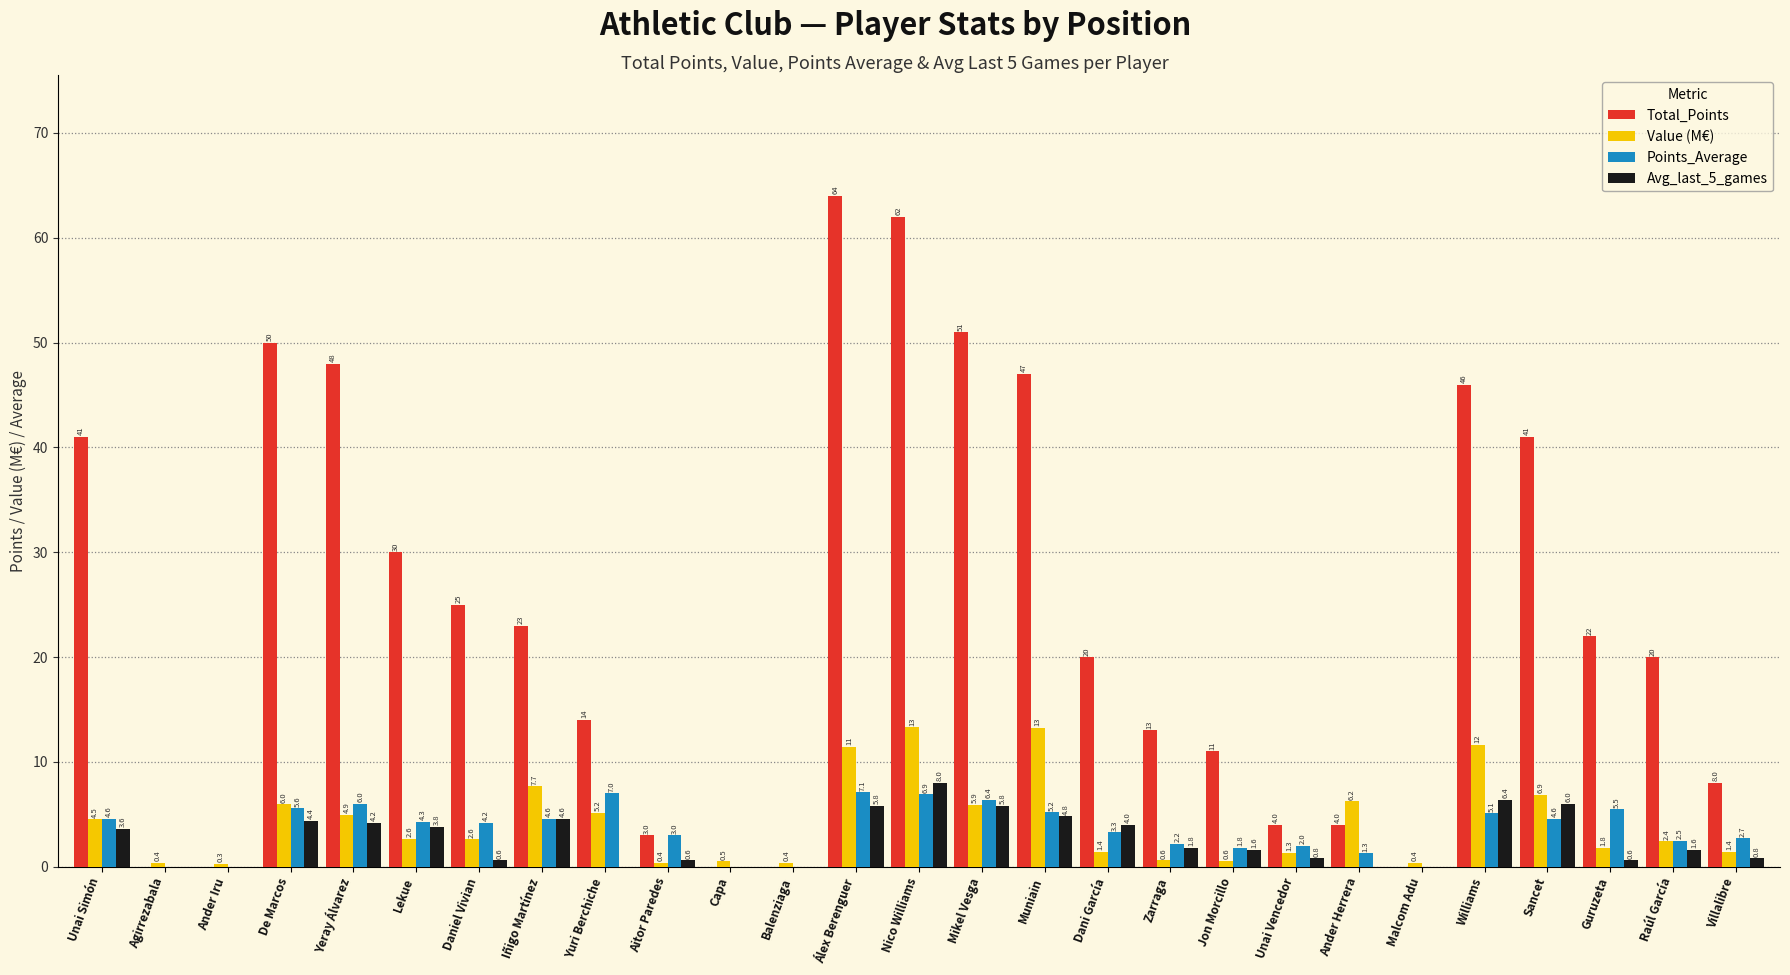

At which label does Total_Points first exceed 20?

Unai Simón